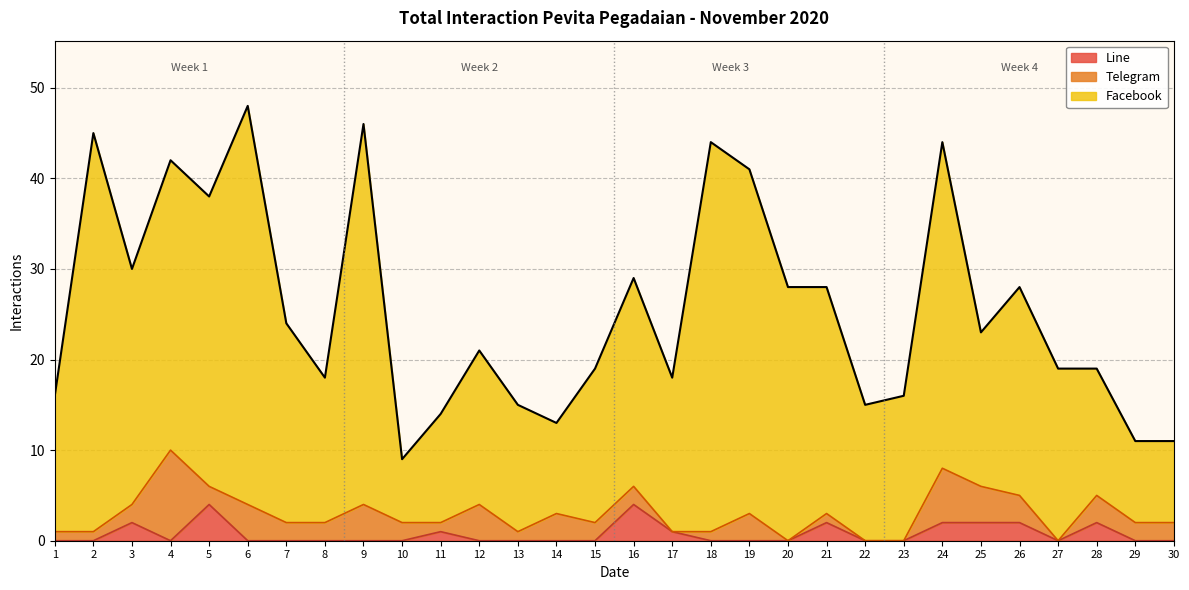

Count the number of categories in the chart.

30